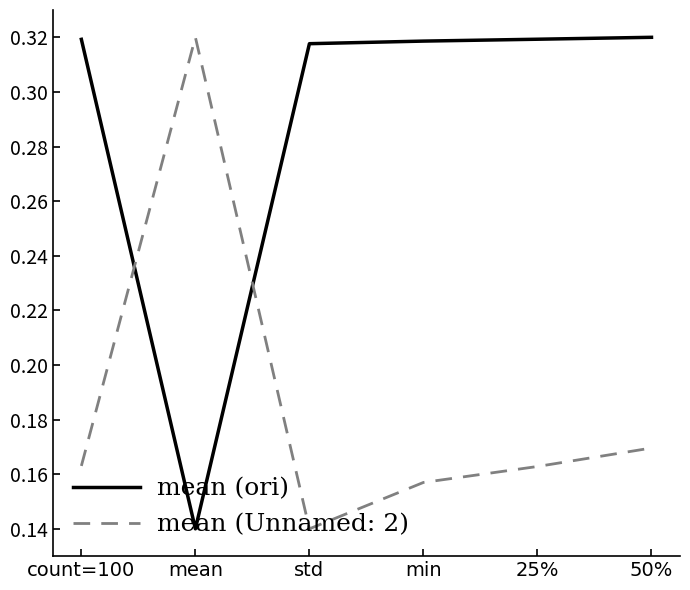

At which label is mean (ori) closest to 0?

mean